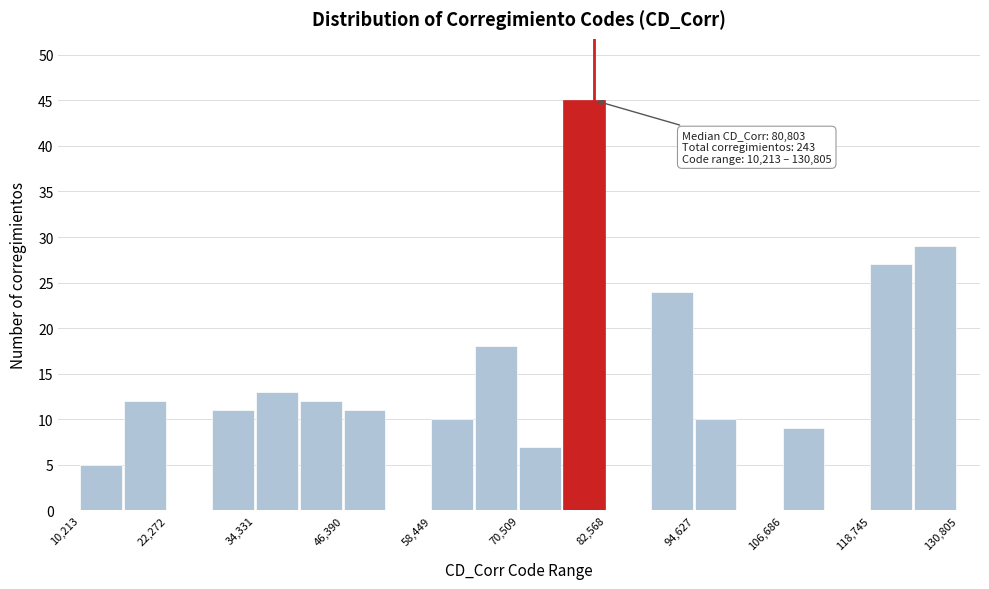

Around what value on the x-axis is the tallest bar? Give the approximate position of its centre, as read against the axis.

80000